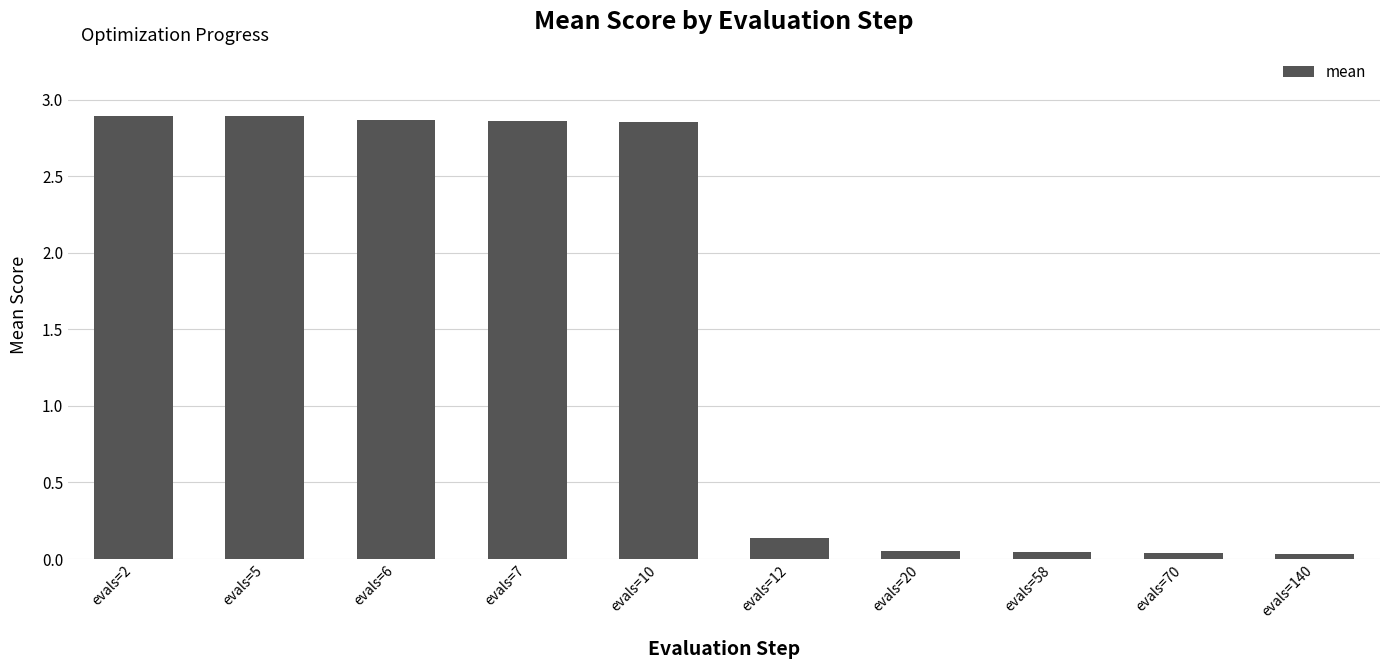

The value at evals=6 is 0.8. True or false?

False